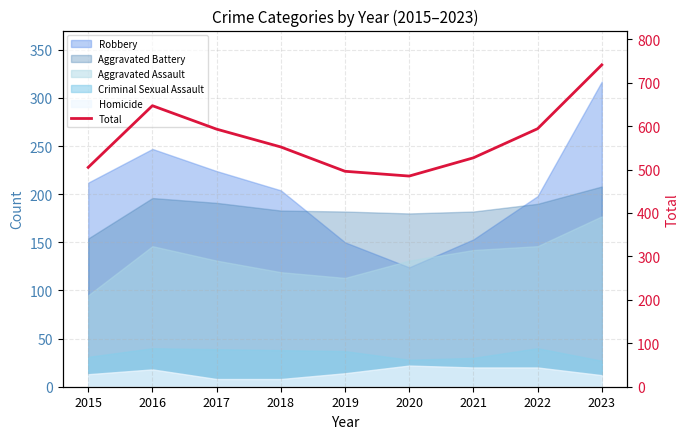

The value at 2020 is 485. True or false?

True